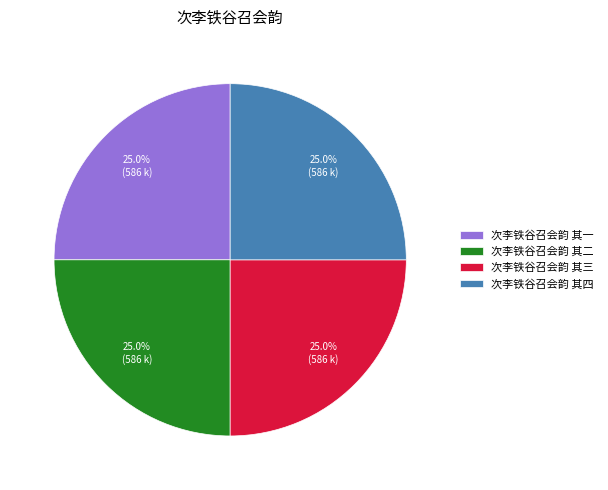

What is the total percentage of 次李铁谷召会韵 其四 and 次李铁谷召会韵 其三?

50.0%